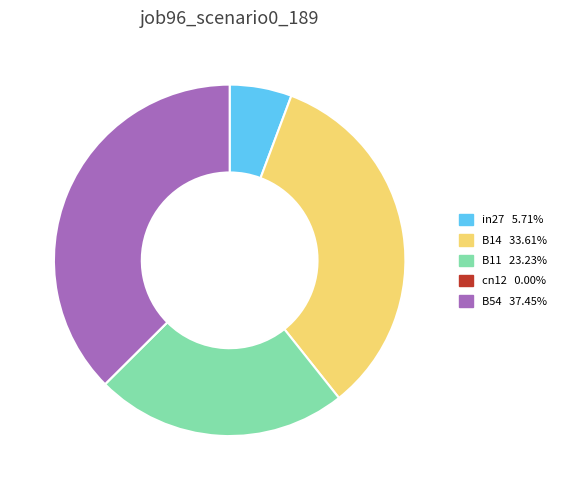

Combined, do B54 and B14 account for over 50%?

Yes